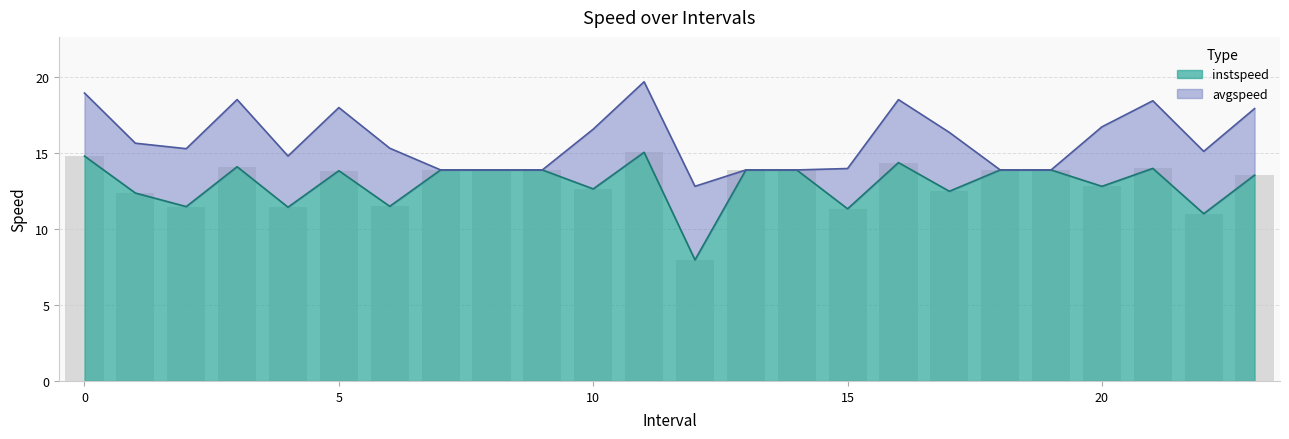

What is the difference between the highest and lowest values at 22?

4.1